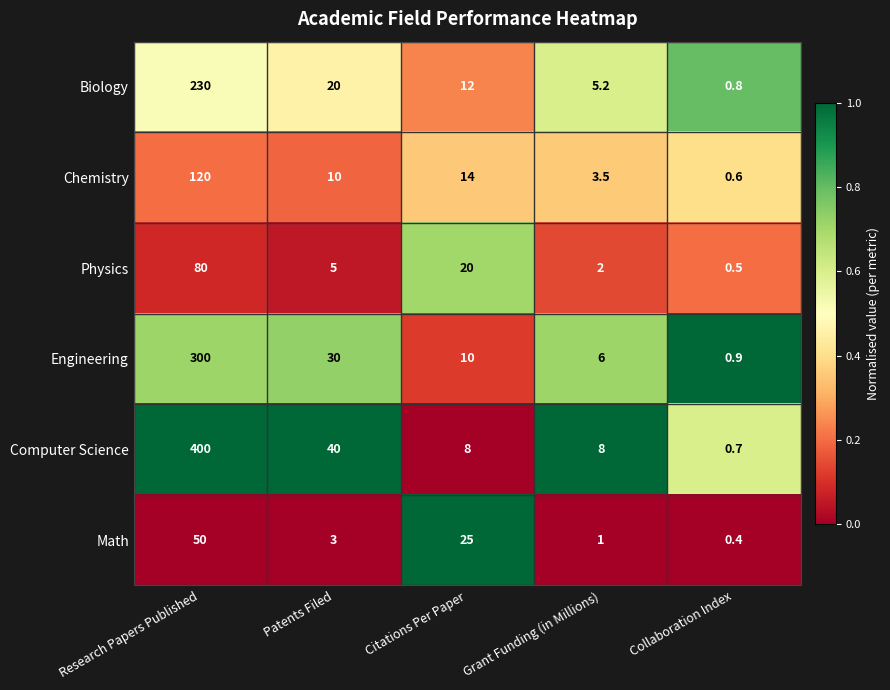

Which series has the widest spread of values?

Computer Science